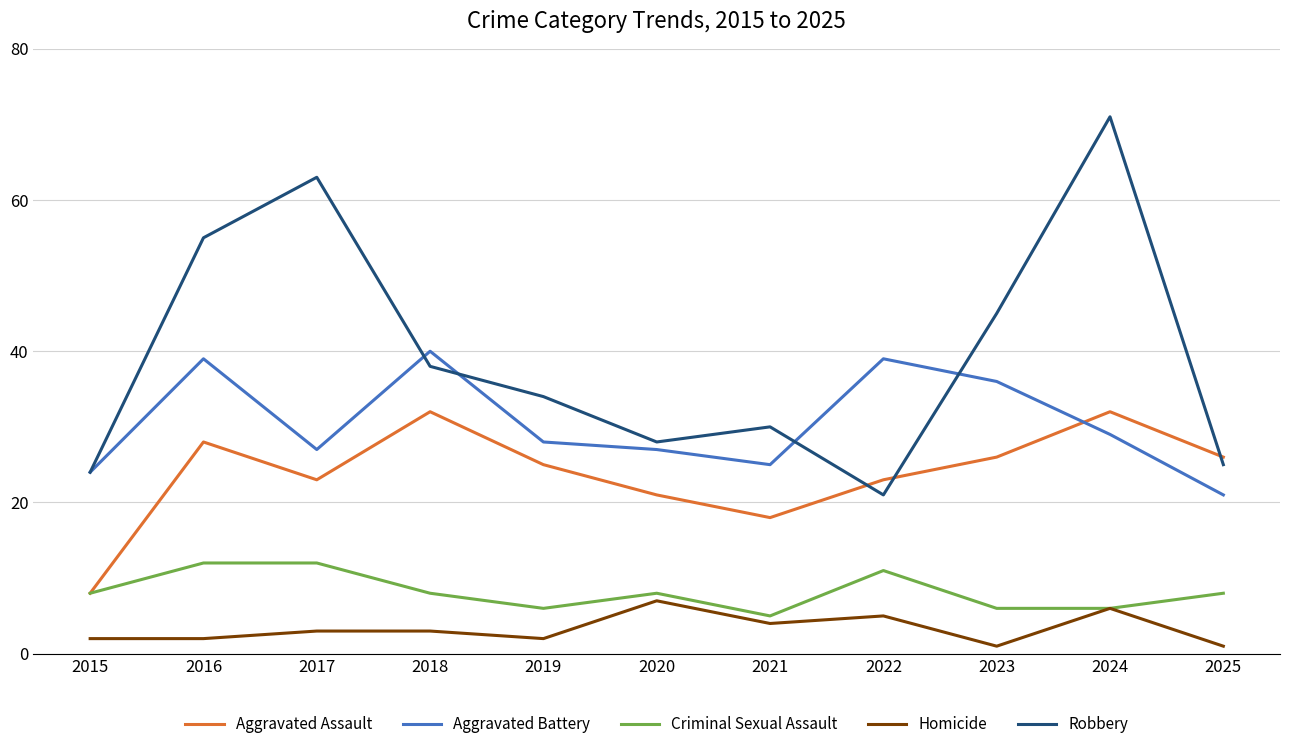

Between 2022 and 2023, which series saw the biggest shift?

Robbery